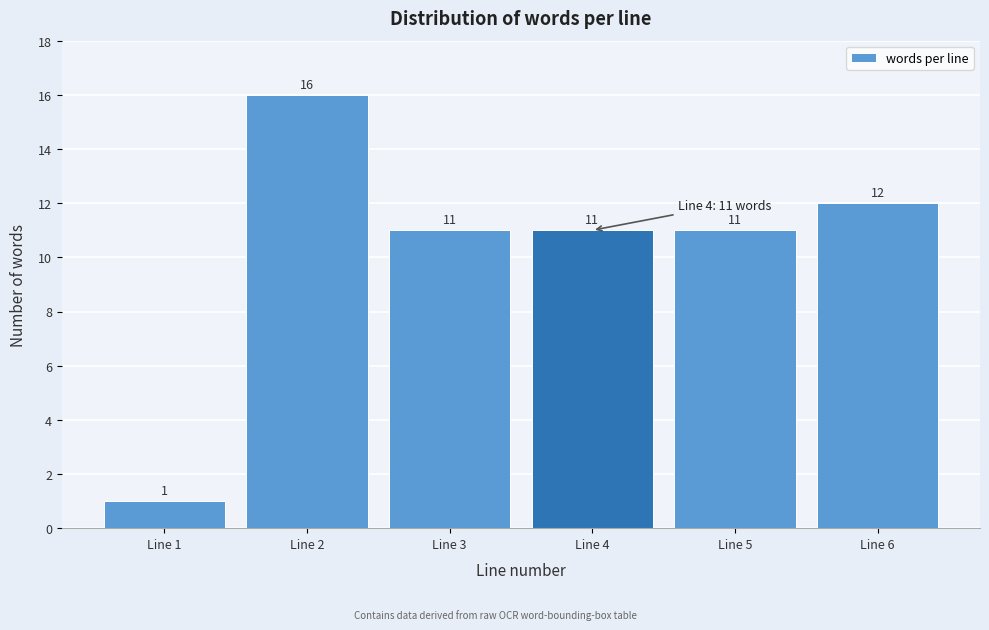

Reading right to left, list all the values displayed in this chart.

12	11	11	11	16	1